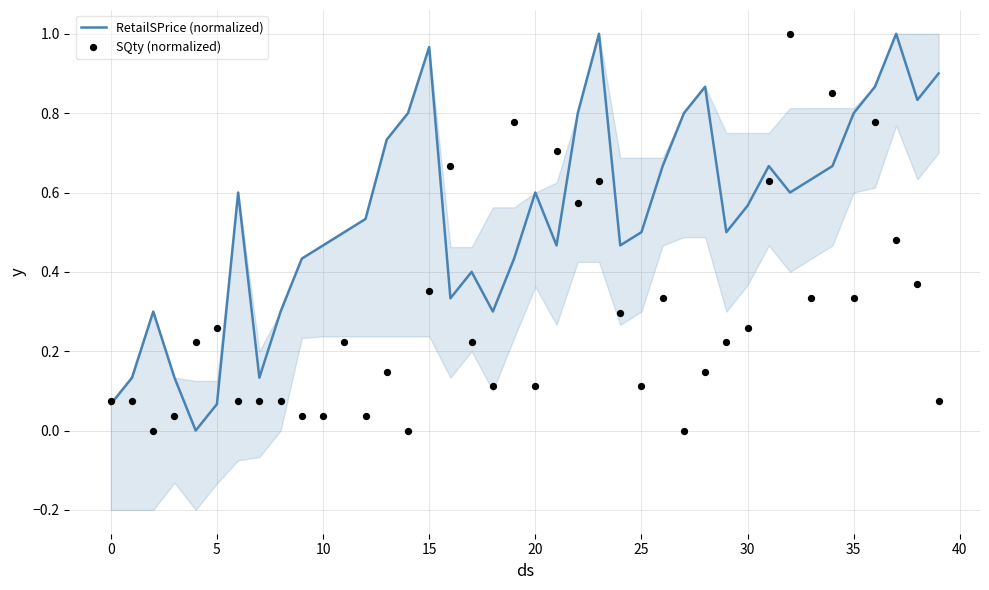

Which series has the largest total across all categories?

RetailSPrice (normalized)